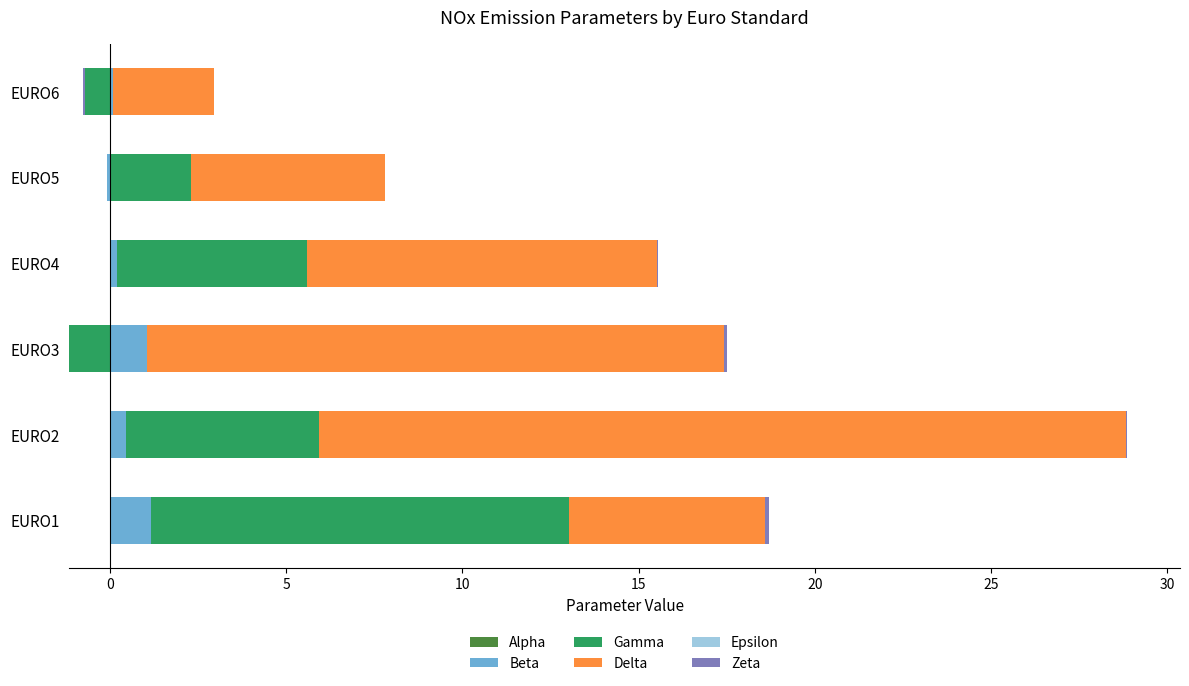

True or false: Beta has a value of 0.7 at EURO2.

False